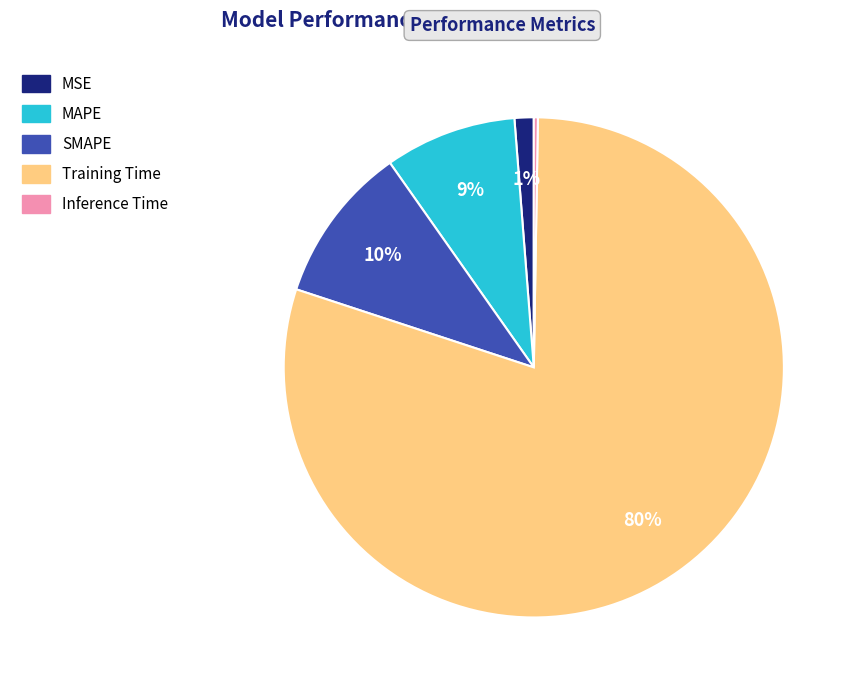

The Training Time slice represents 86% of the pie. True or false?

False